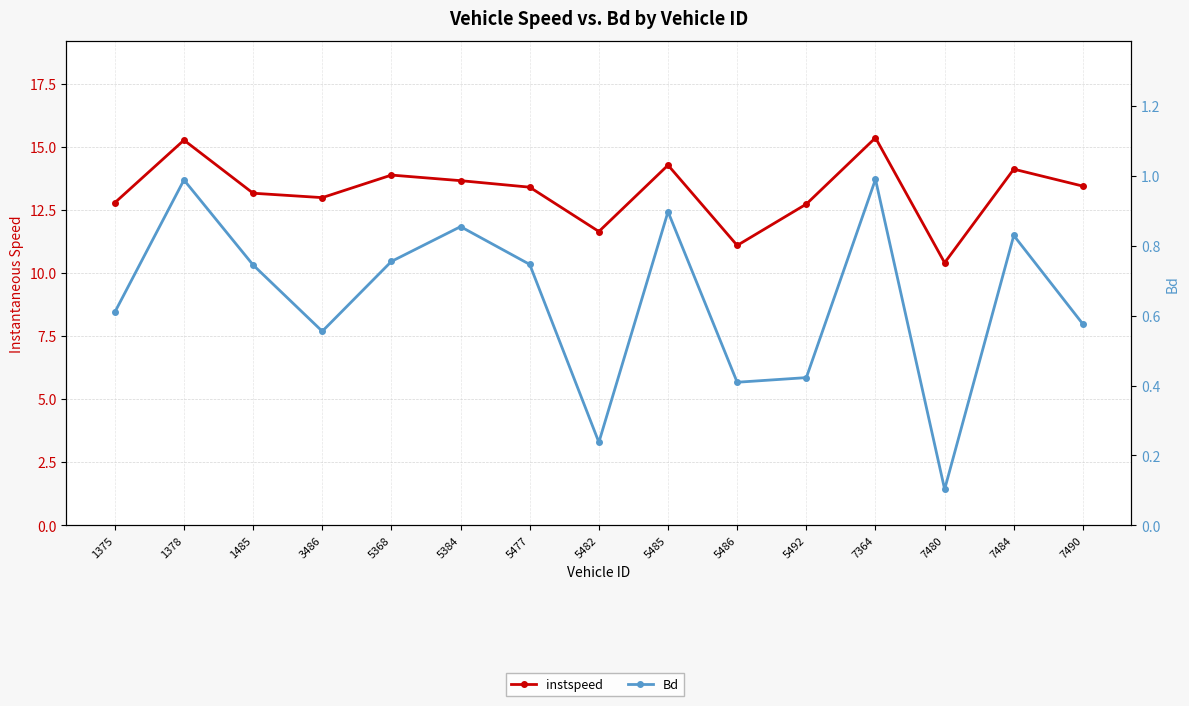

How many interior local peaks does the Bd series have?

5